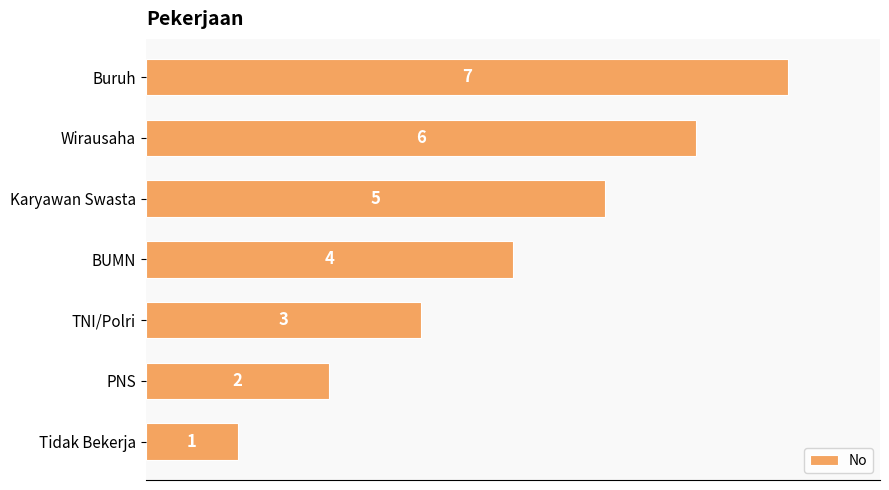

What is the change in value from BUMN to Buruh?

+3